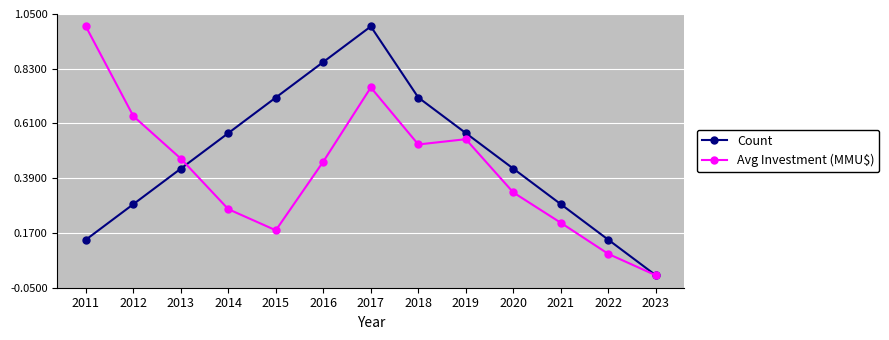

List the series in order of their overall mean, highest first.

Count, Avg Investment (MMU$)